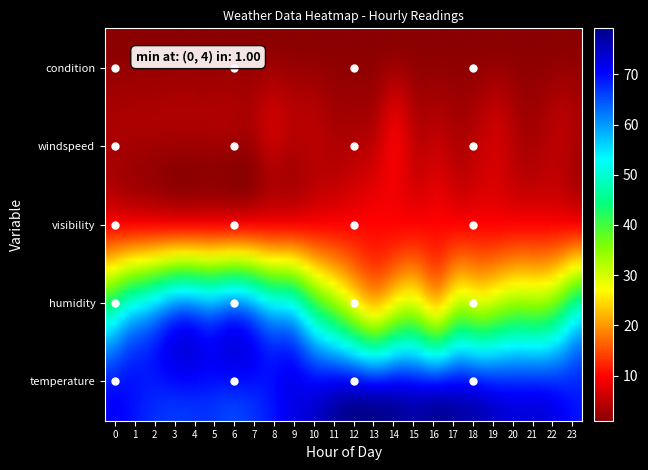

The visibility series shows 6.4 at 22. True or false?

False